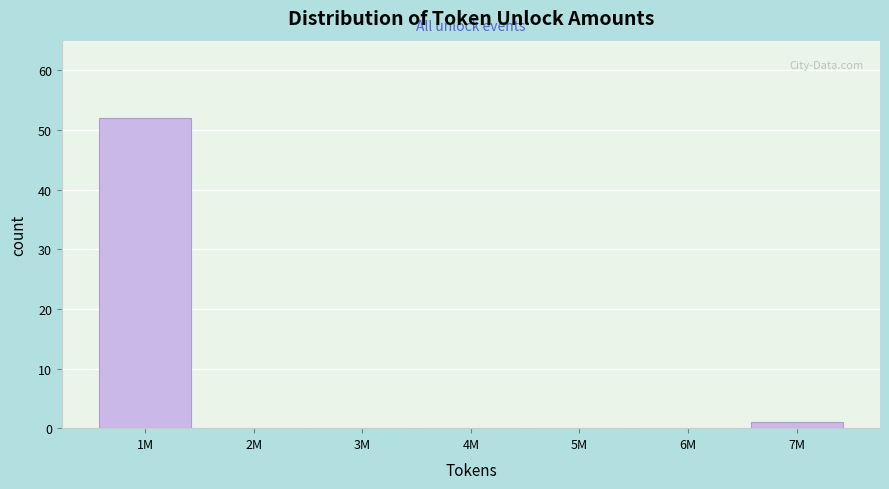

Reading left to right, transcribe all the data shown in this chart.

1M=52	2M=0	3M=0	4M=0	5M=0	6M=0	7M=1